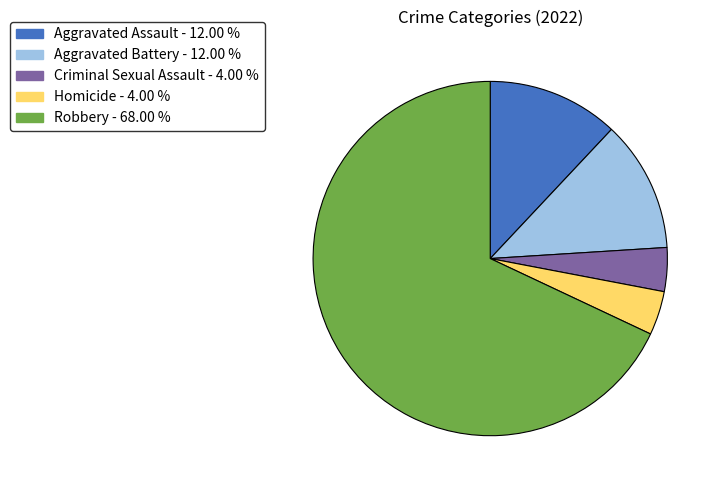

Between Robbery and Criminal Sexual Assault, which is larger?

Robbery